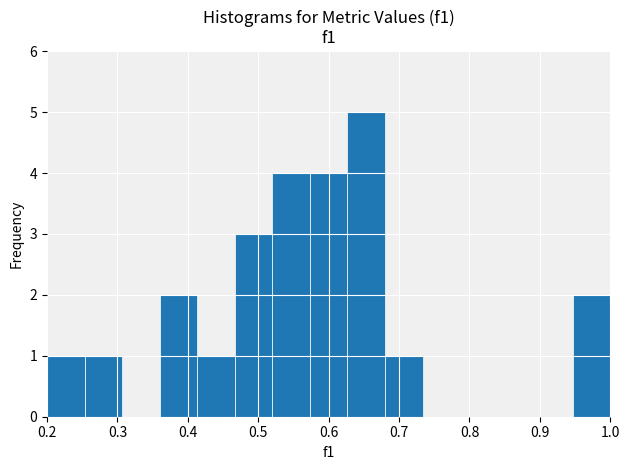

How tall is the bar that spans 0.25 to 0.31 on the x-axis? Neither the bar edges nor the heights are printed on the chart, so give them approximately, as read against the axes.

1